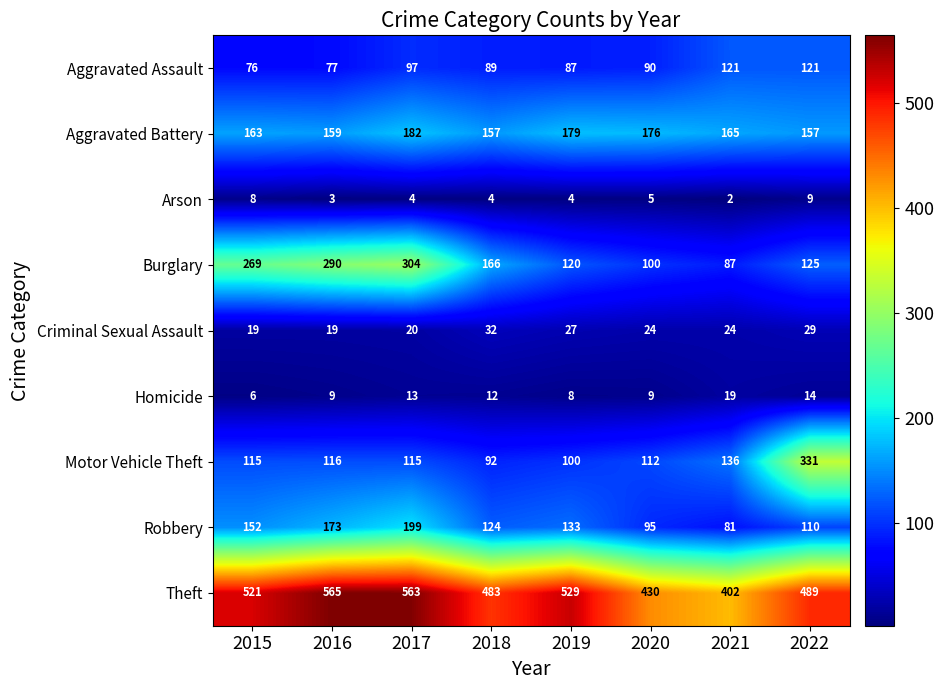

Which series has the widest spread of values?

Motor Vehicle Theft